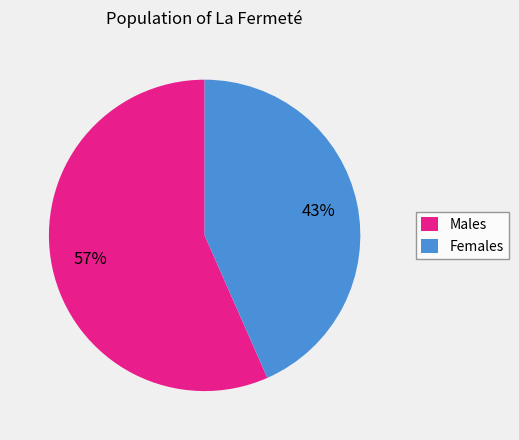

To the nearest percent, what is the combined percentage of Females and Males?

100%